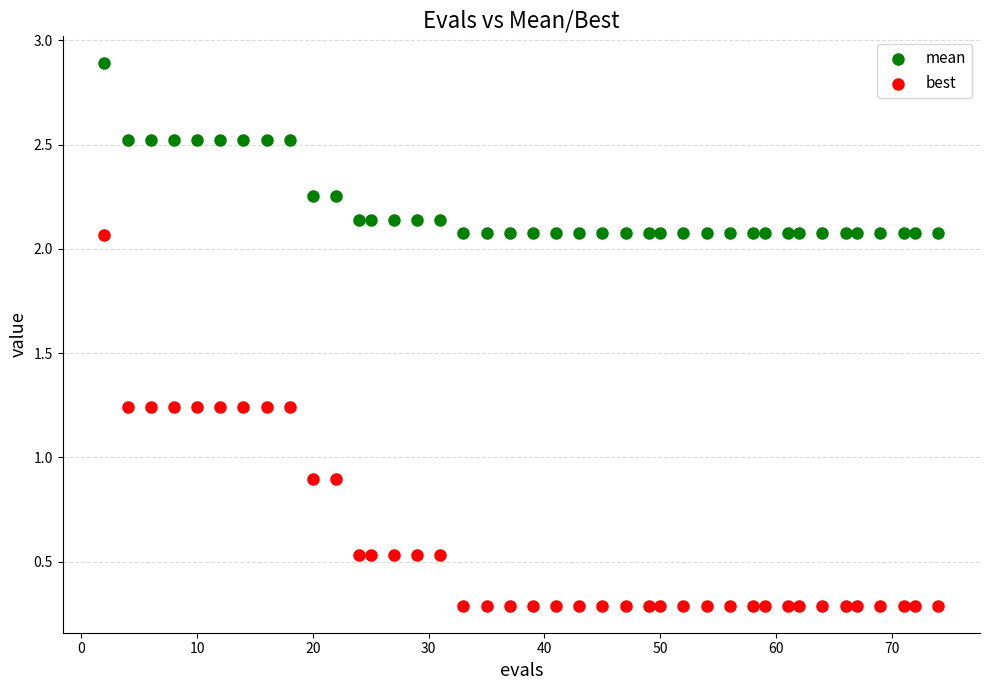

What are all the series names shown in the legend?

mean, best